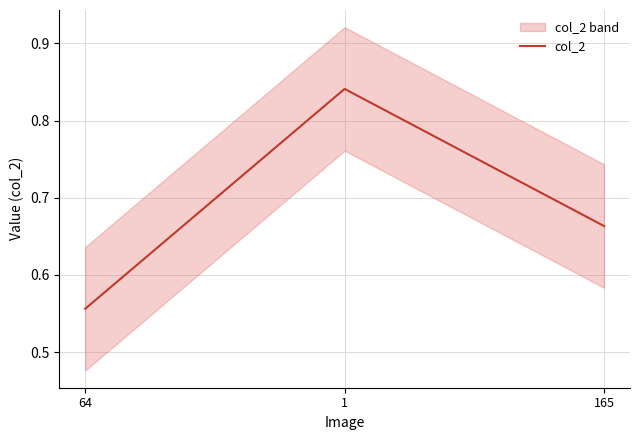

List the labels in order of value, smallest first.

64, 165, 1